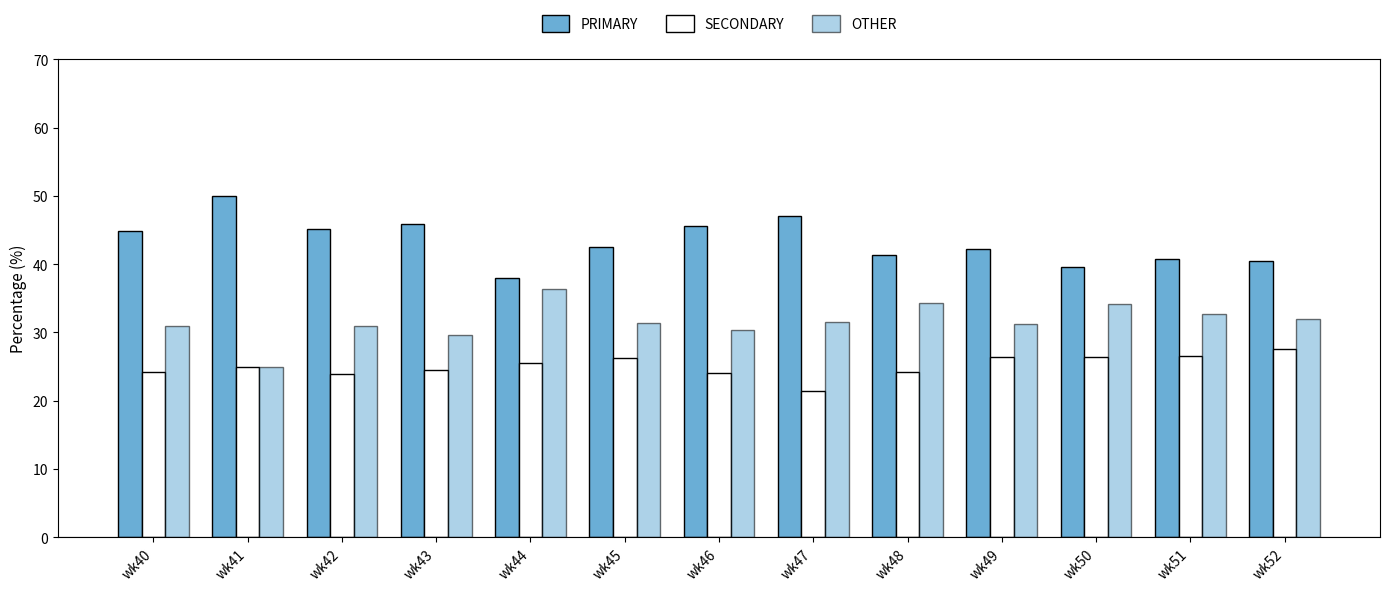

List the labels in order of SECONDARY value, largest first.

wk52, wk51, wk49, wk50, wk45, wk44, wk41, wk43, wk48, wk40, wk46, wk42, wk47